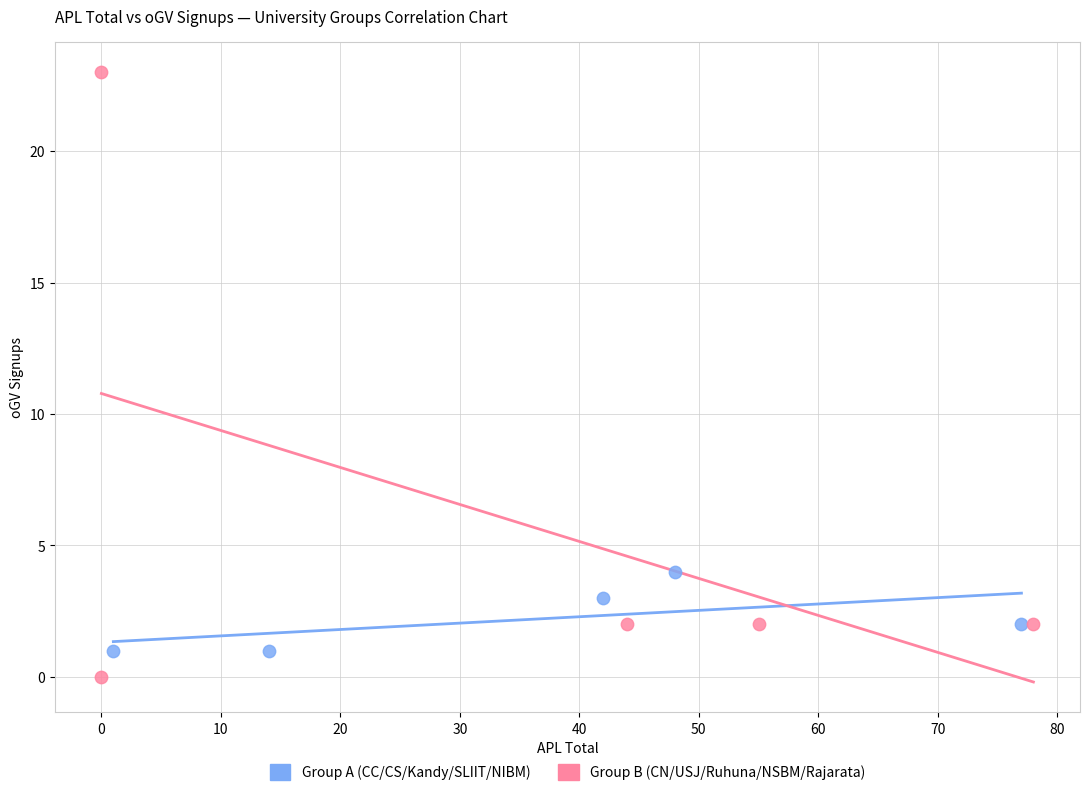

Which series contains the highest Y value?

Group B (CN/USJ/Ruhuna/NSBM/Rajarata)